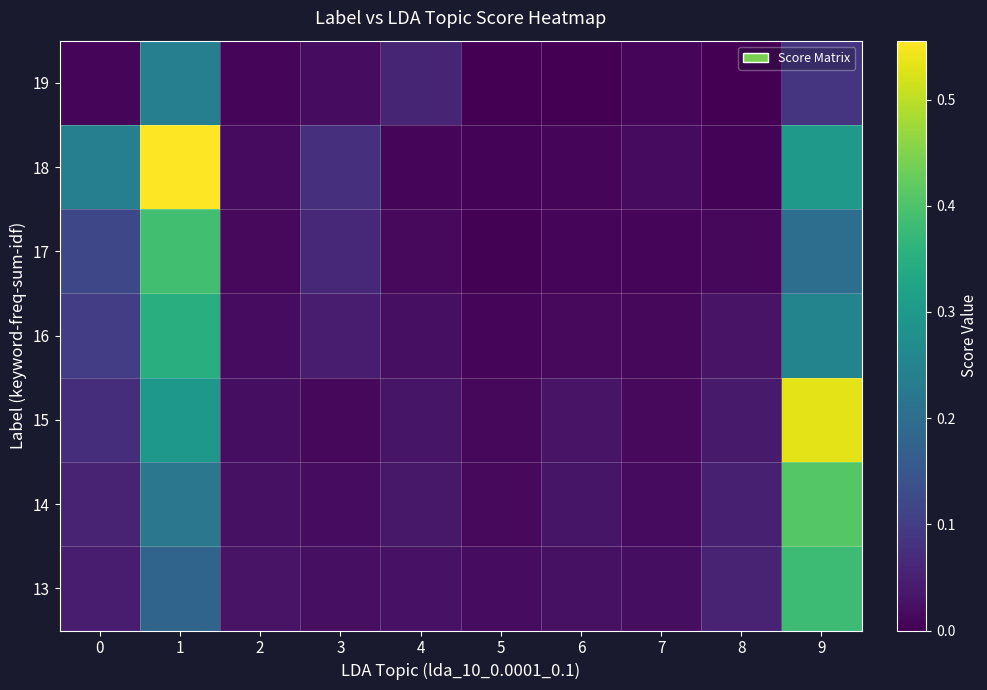

Which category has the highest value across all series?

1